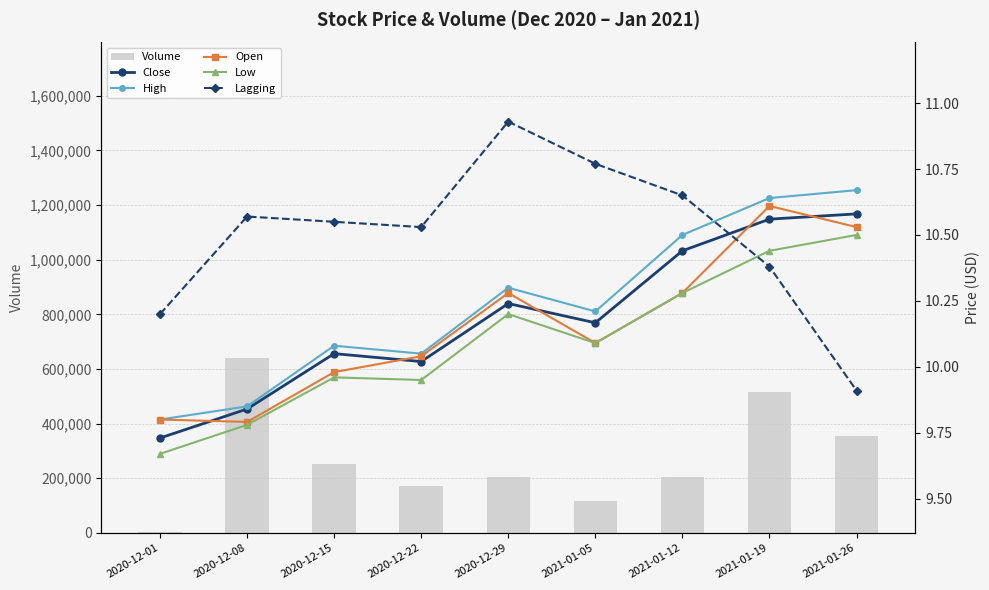

True or false: Volume has a value of 203300.0 at 2021-01-12.

True